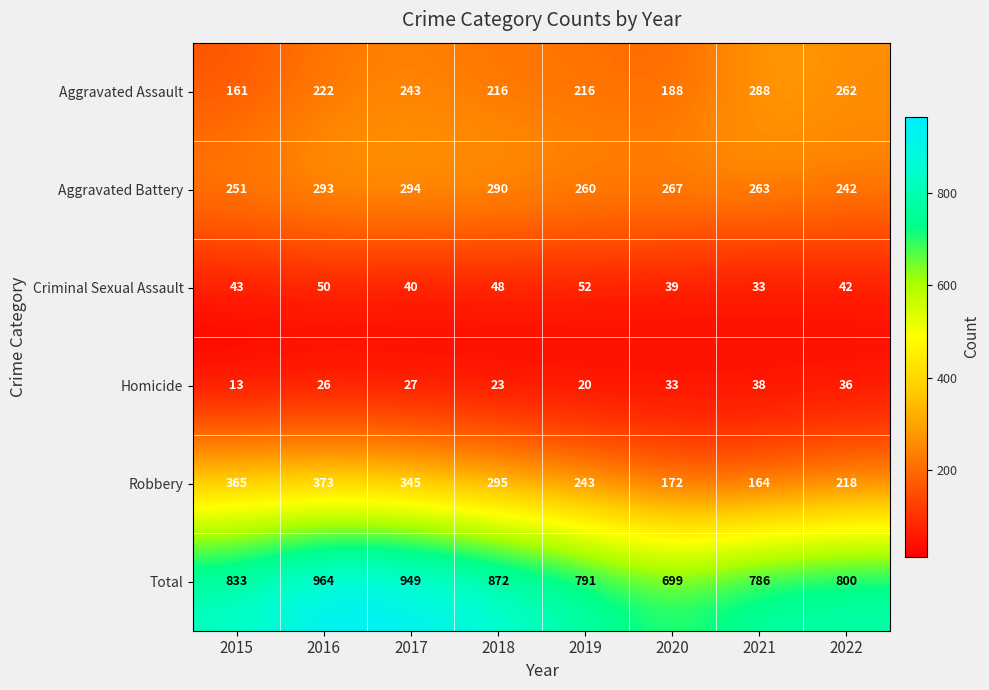

True or false: Homicide has a value of 59 at 2021.

False